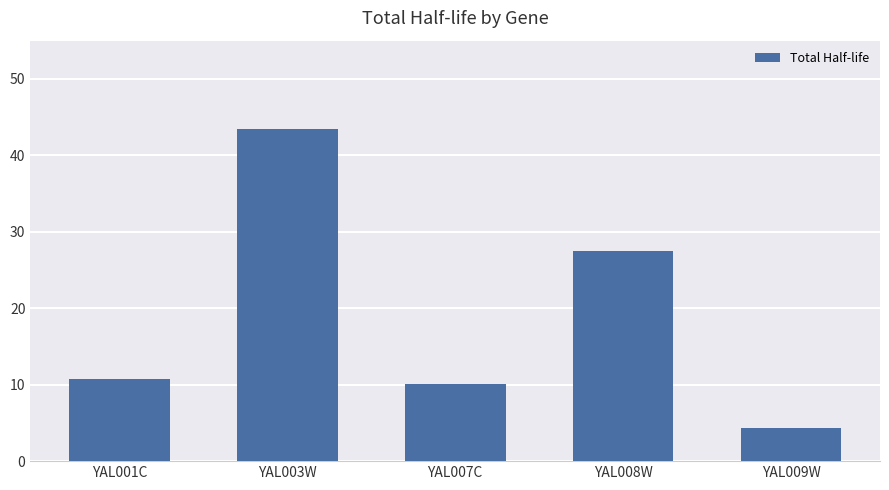

What is the label of the 3rd bar from the right?

YAL007C